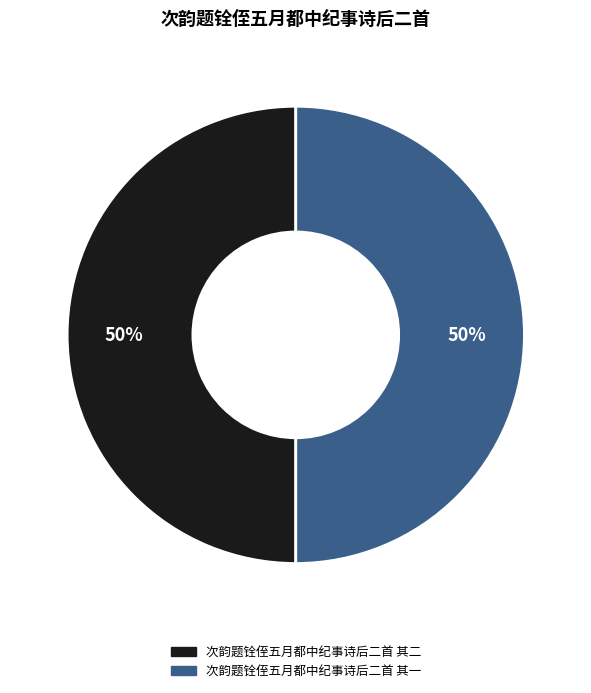

What percentage is the 次韵题铨侄五月都中纪事诗后二首 其二 slice, to the nearest percent?

50%